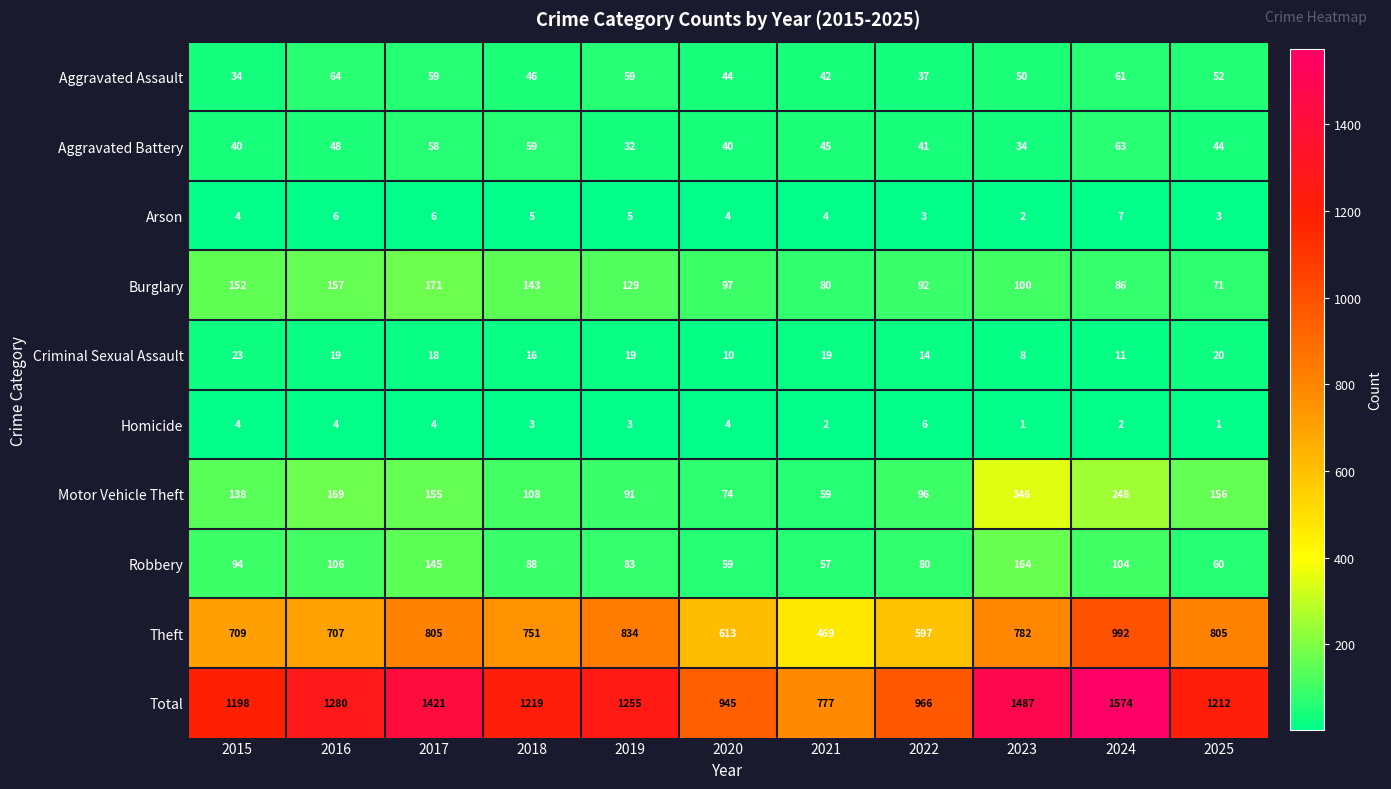

The value of Theft at 2023 is 1223. True or false?

False